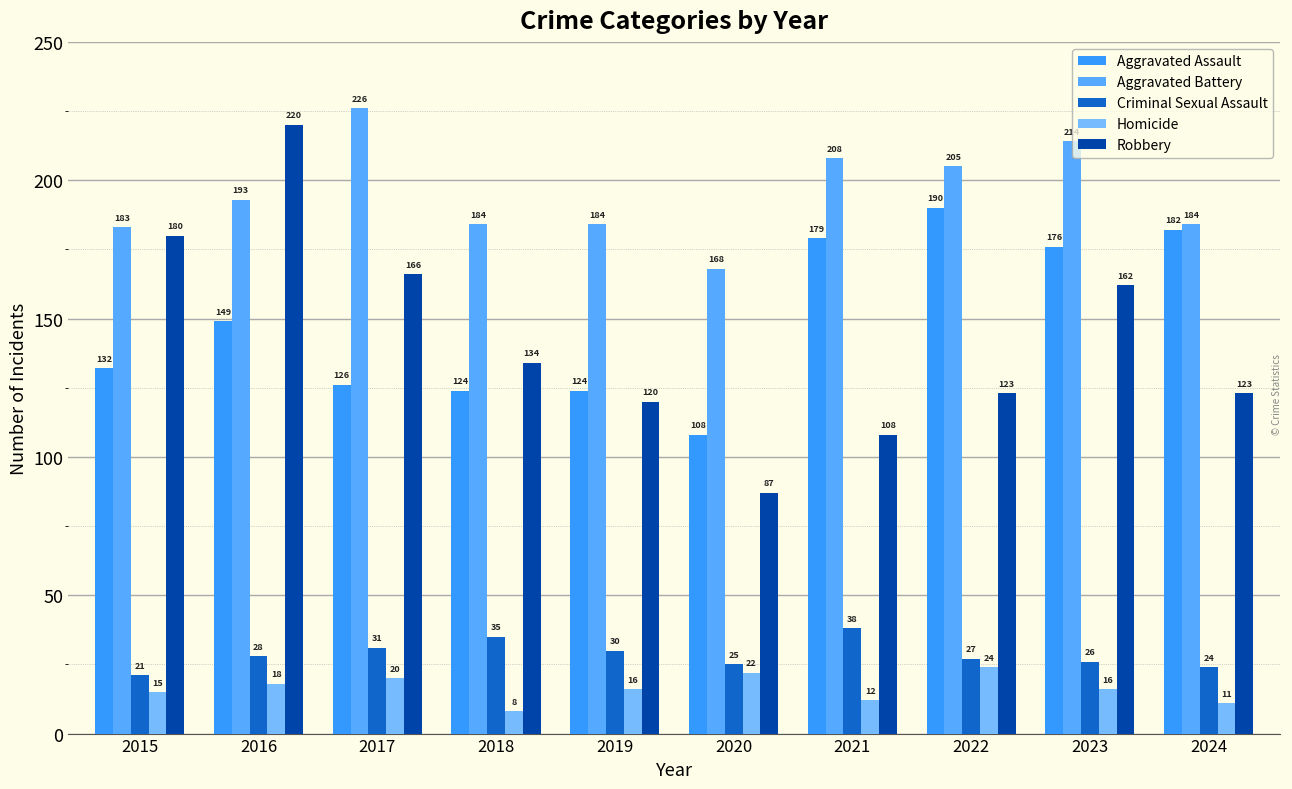

What is the sum of the Robbery values at 2016 and 2018?

354